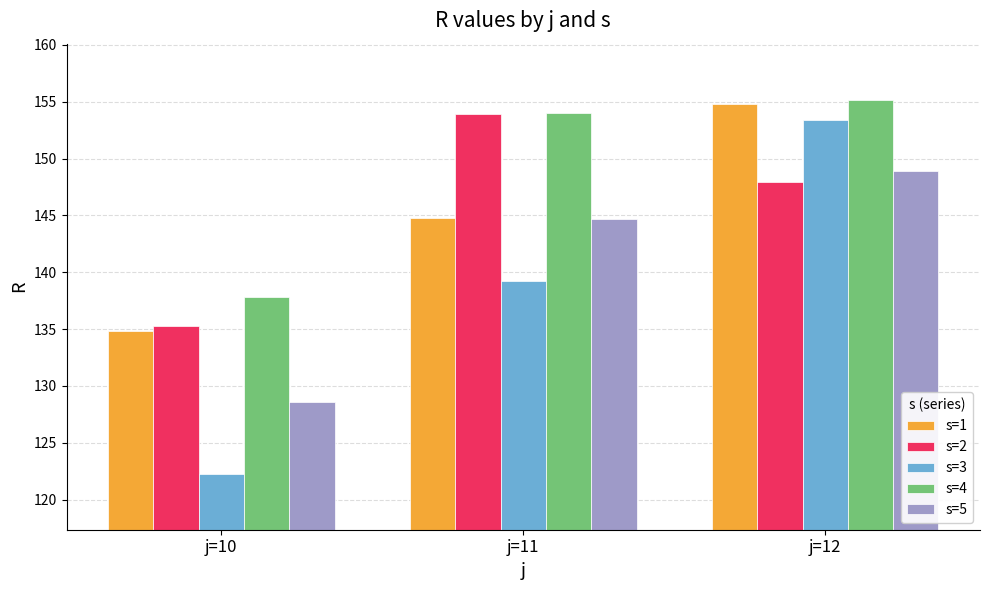

Which series has the widest spread of values?

s=3